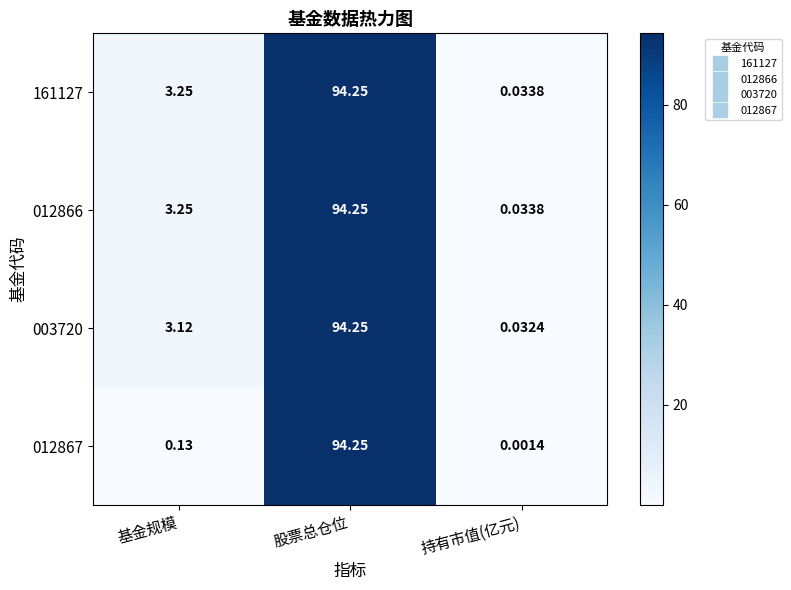

How many data points does each series have?

3